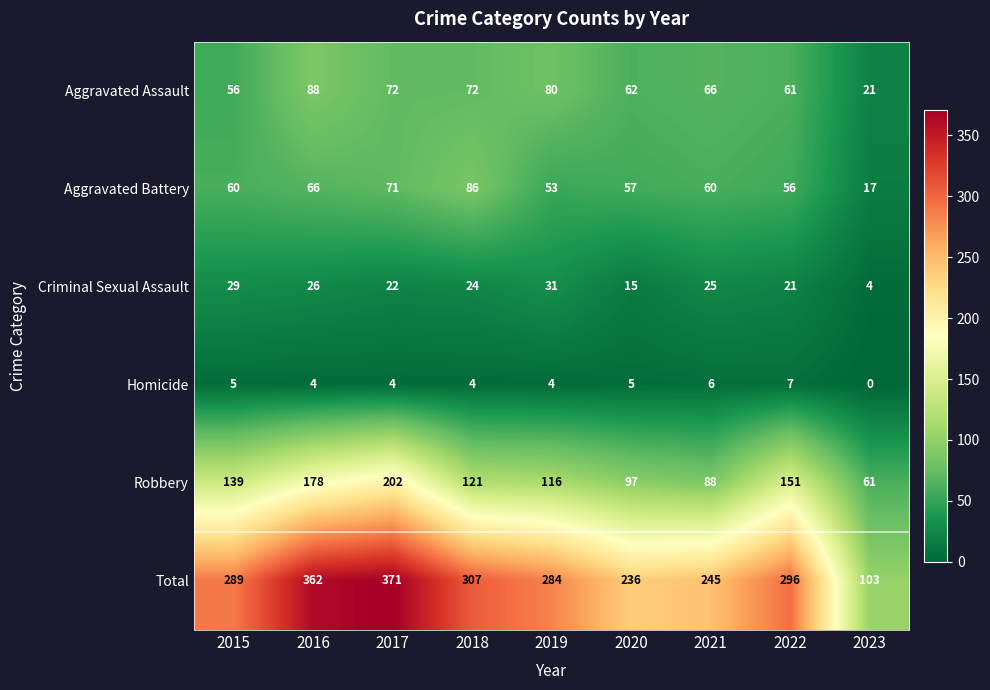

What is the difference between the highest and lowest values at 2019?

280